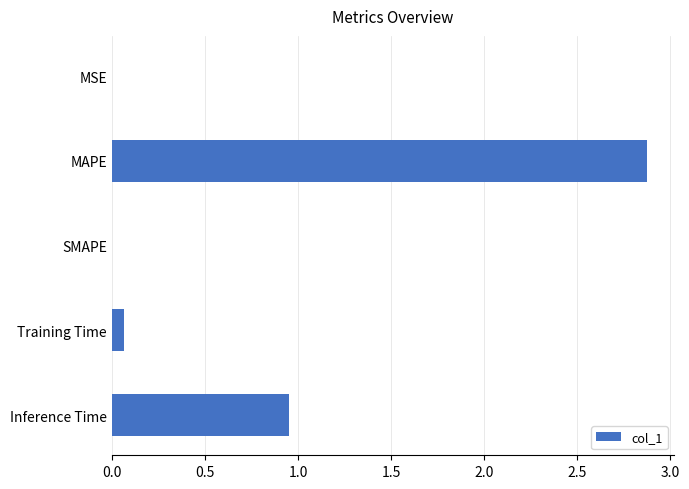

Count the number of data series in this chart.

1